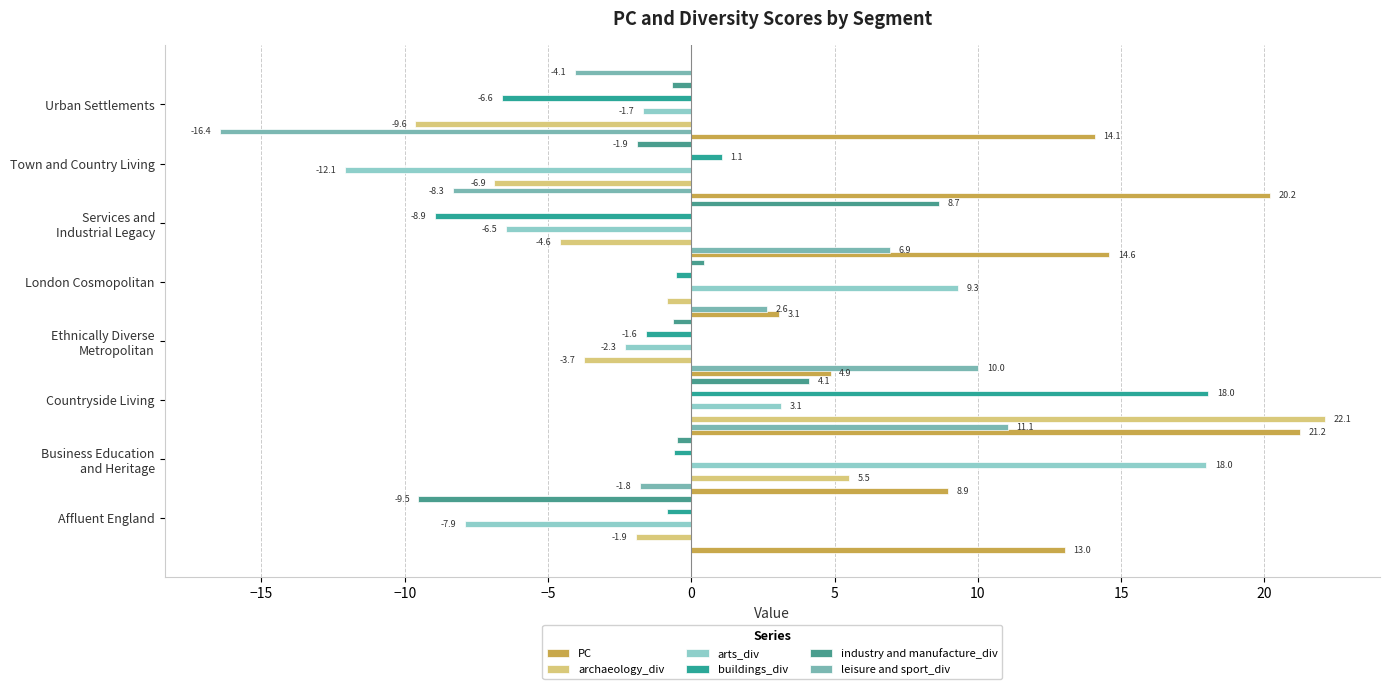

How many data points in leisure and sport_div are less than 2?

4